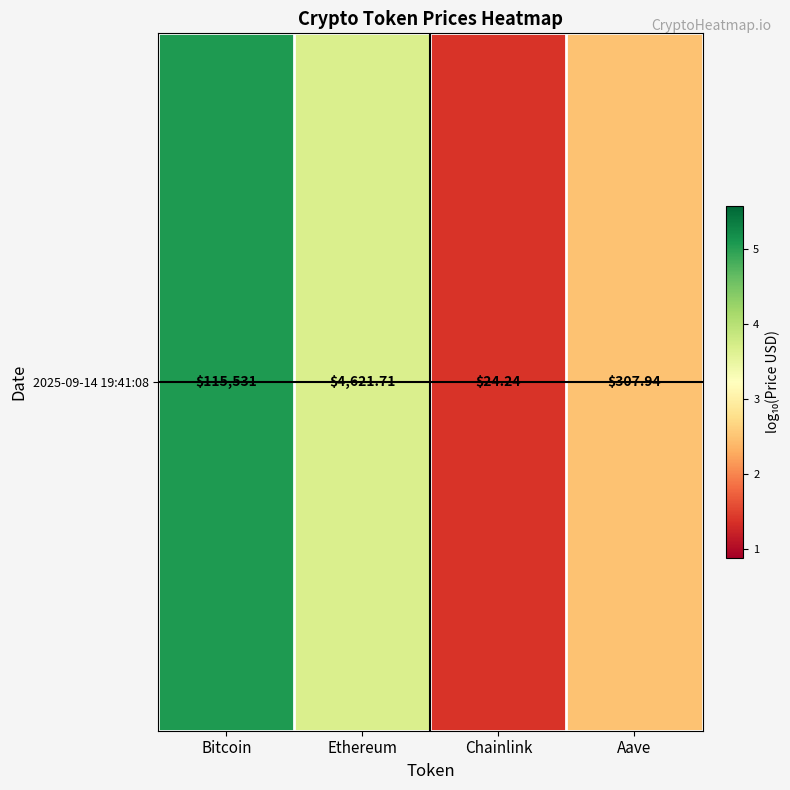

Which category has the highest value across all series?

Bitcoin